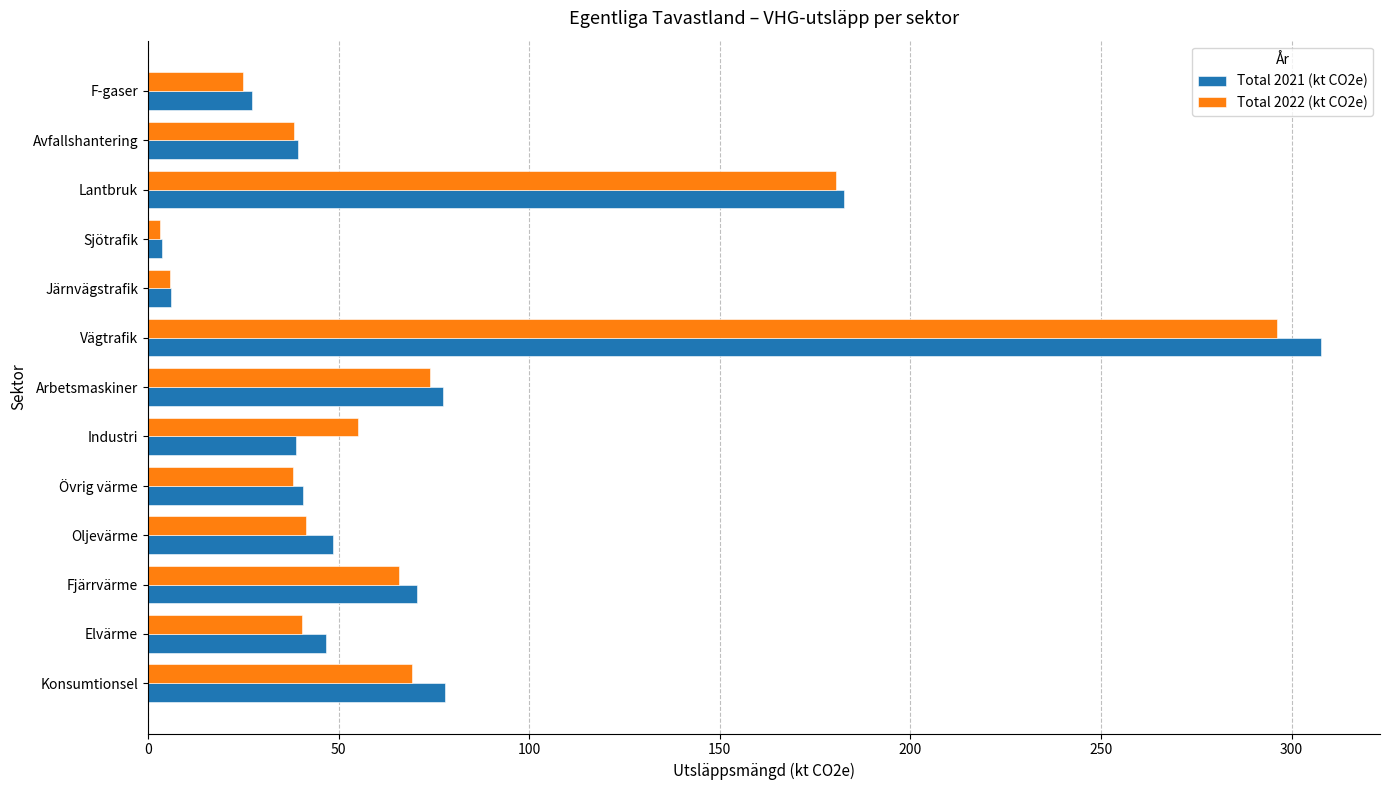

The Total 2022 (kt CO2e) series shows 486.2 at Vägtrafik. True or false?

False